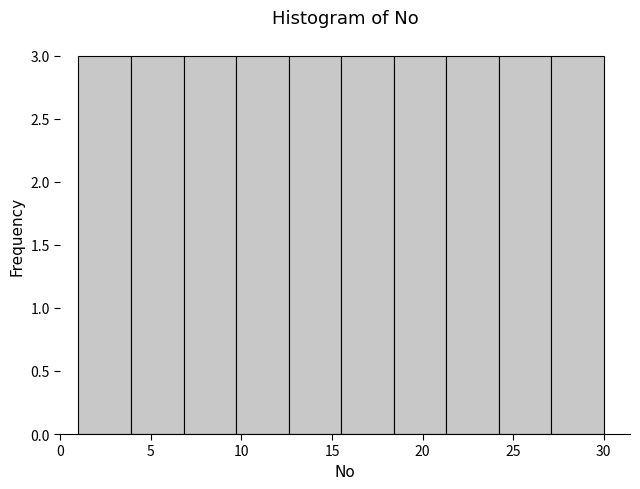

Reading left to right, list every bar in this chart as the range it spans on the x-axis followed by its height. Neither the bar edges nor the heights are printed on the chart, so give them approximately, as read against the axes.

1.0 to 3.9: 3
3.9 to 6.8: 3
6.8 to 9.7: 3
9.7 to 12.6: 3
12.6 to 15.5: 3
15.5 to 18.4: 3
18.4 to 21.3: 3
21.3 to 24.2: 3
24.2 to 27.1: 3
27.1 to 30.0: 3